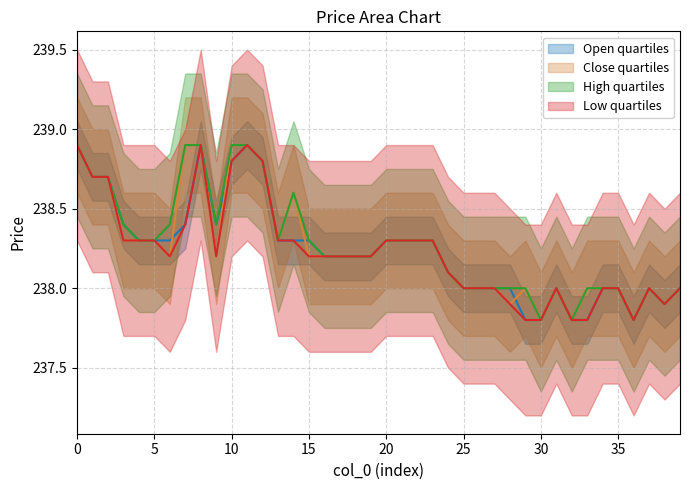

Which category has the lowest value in the close series?

30